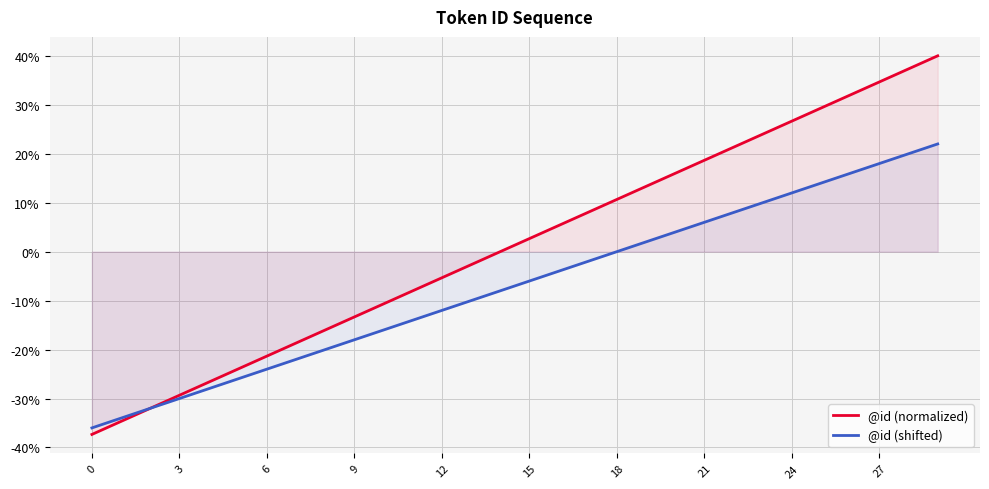

Which series has the largest total across all categories?

@id (normalized)